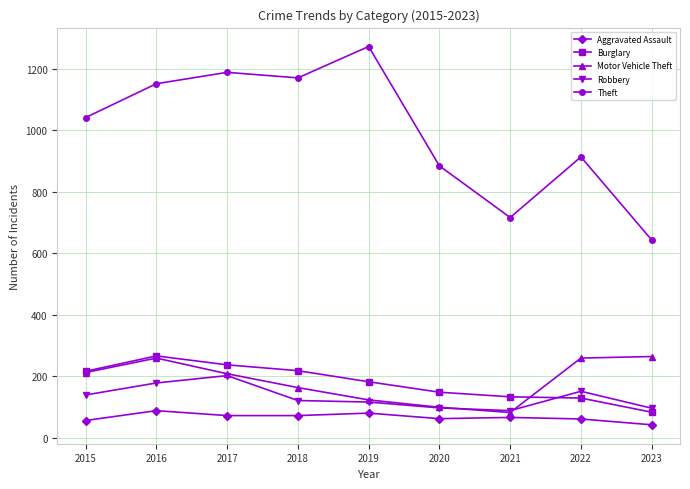

The value of Motor Vehicle Theft at 2016 is 405. True or false?

False